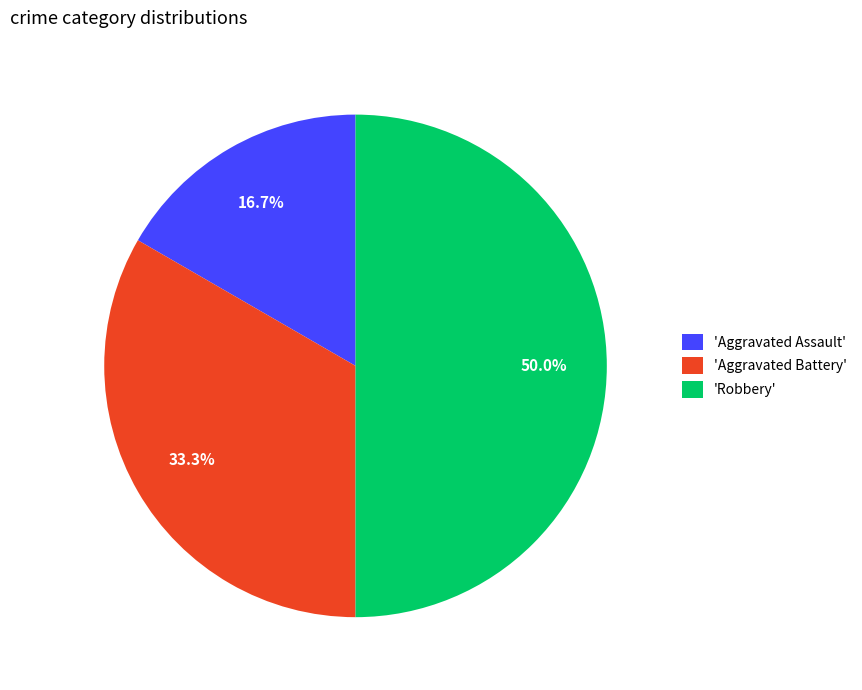

What is the ratio of the value at 'Aggravated Battery' to the value at 'Robbery'?

0.7